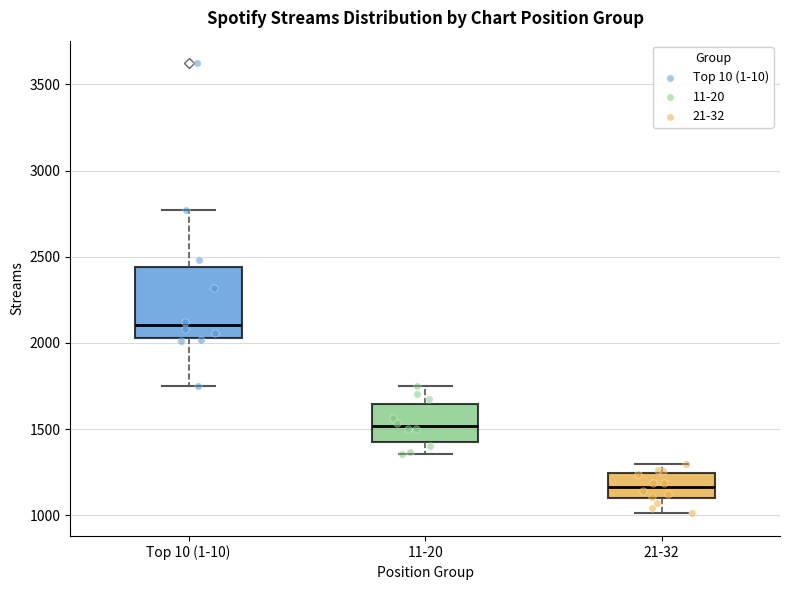

Reading left to right, read every box against the y-axis: the position of its median line, the range the box covers, and the ends of its whiskers. The values are not printed on the chart, so give them approximately, as read against the axis.

Top 10 (1-10): median 2100, box 2050 to 2450, whiskers 1750 to 2750
11-20: median 1500, box 1400 to 1650, whiskers 1350 to 1750
21-32: median 1150, box 1100 to 1250, whiskers 1000 to 1300